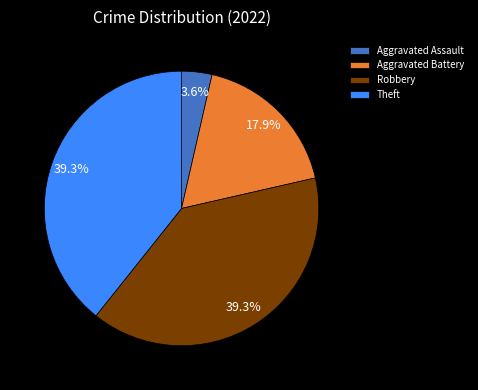

Approximately how many times larger is the value at Robbery compared to Aggravated Battery?

2.2